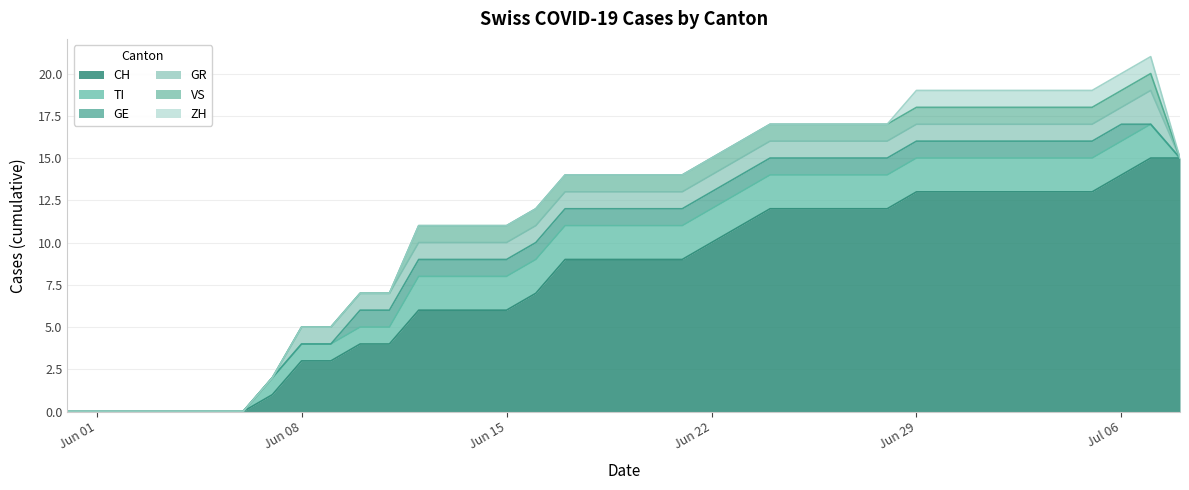

True or false: GR and GE cross at least once.

False